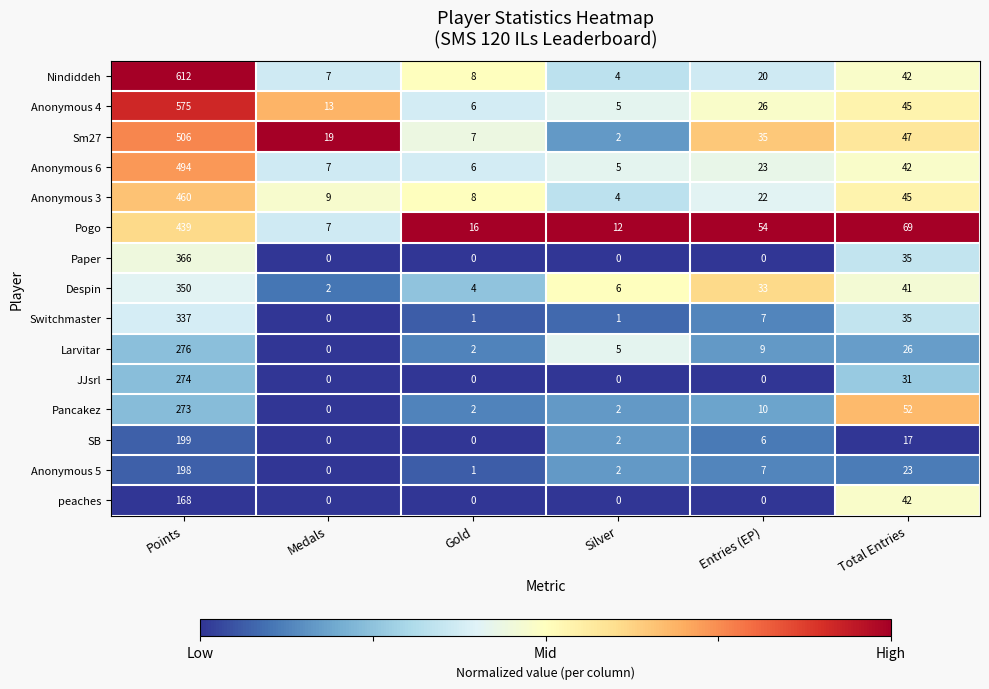

Where is Pogo nearest to the value 223?

Total Entries